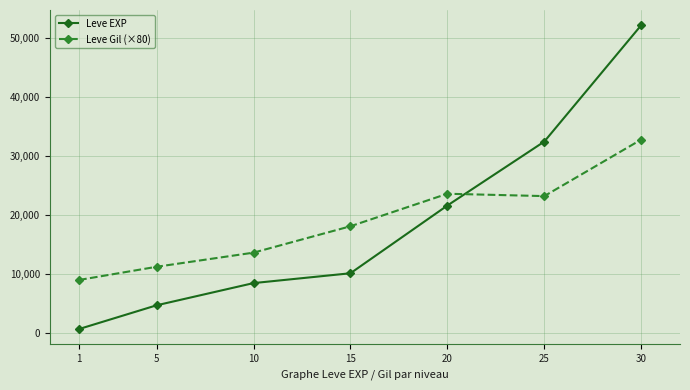

Is it true that Leve Gil (×80) equals 8310 at 10?

False